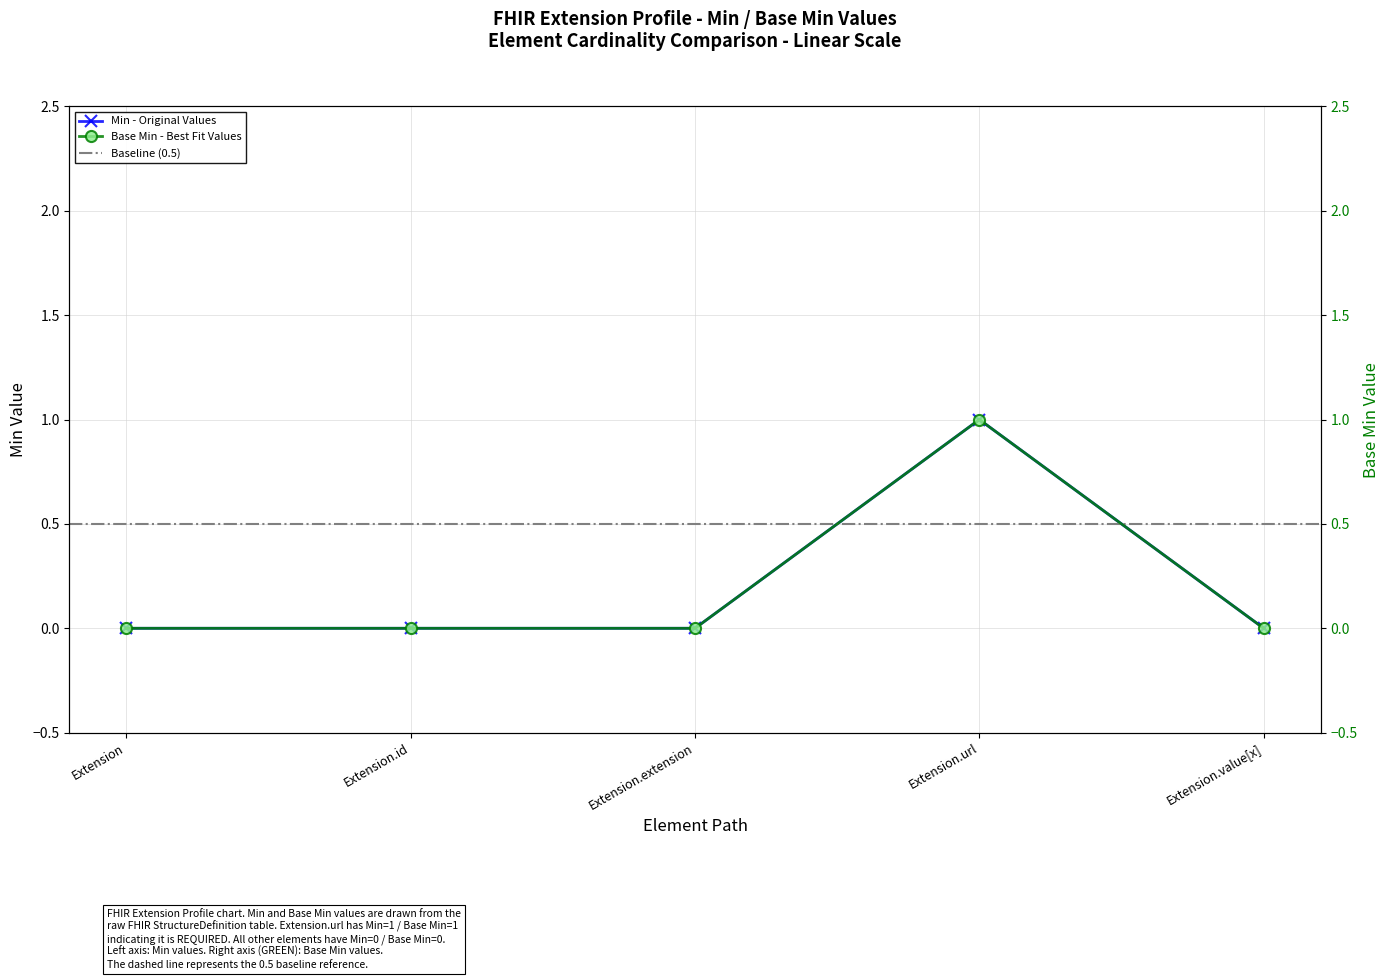

Which label corresponds to the largest value in the chart?

Extension.url